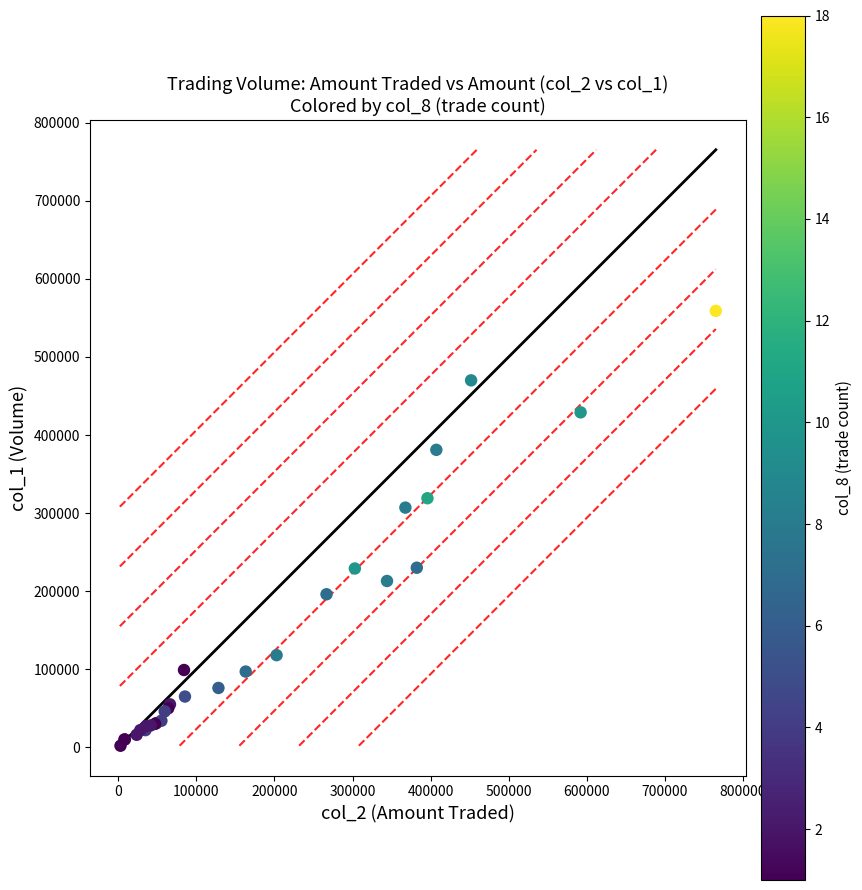

What Y value in the scatter plot is closest to 280500?

307000